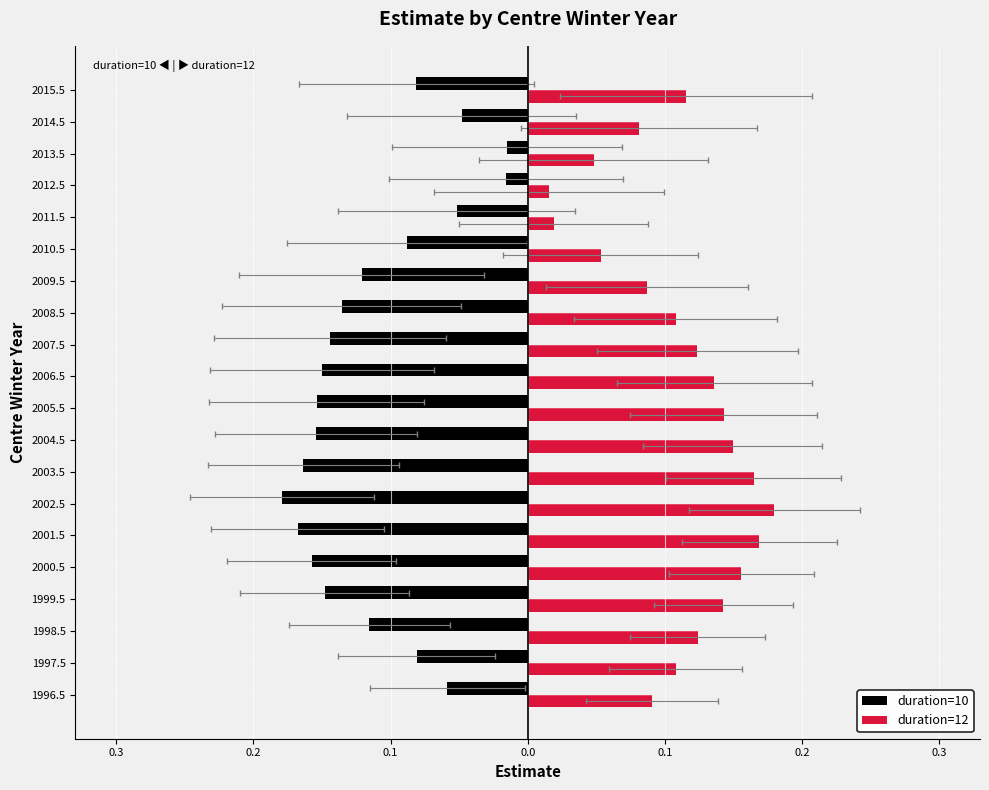

At 2015.5, list the series in order from smallest to largest.

duration=10, duration=12